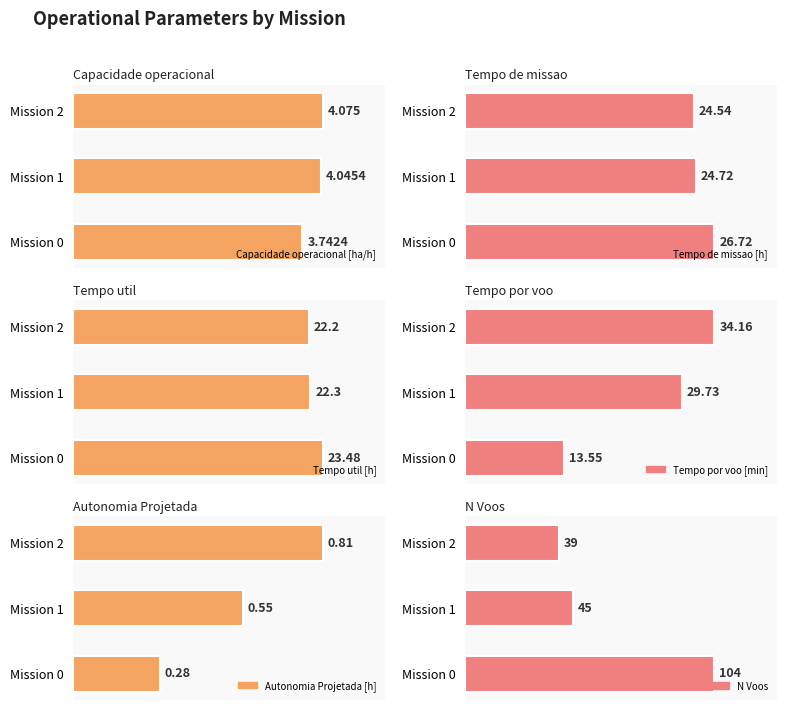

List the labels in order of Tempo de missao [h] value, largest first.

Mission 0, Mission 1, Mission 2